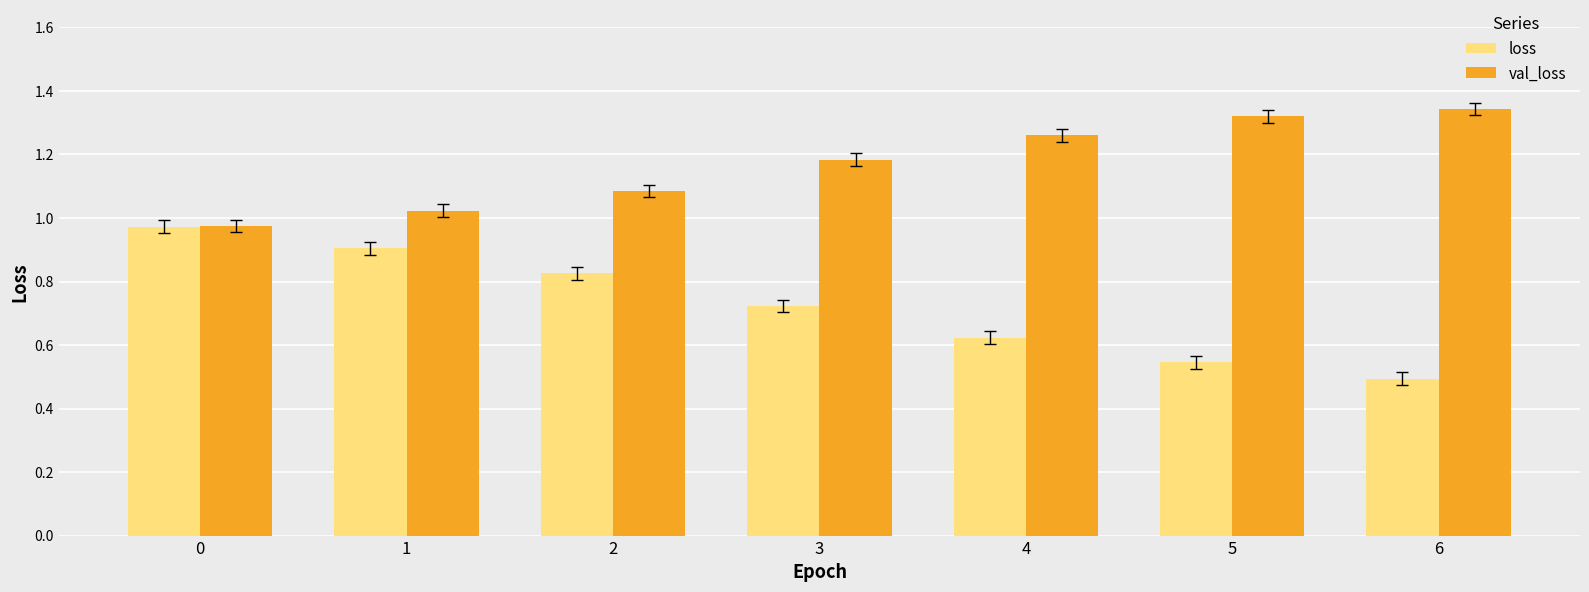

Which category has the lowest value across all series?

6